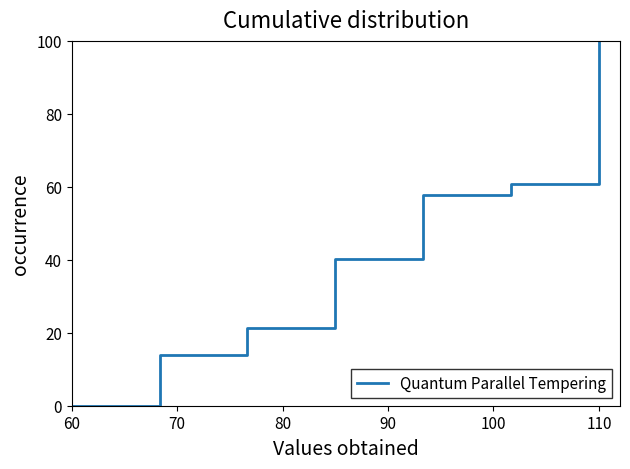

What is the average value?

42.0